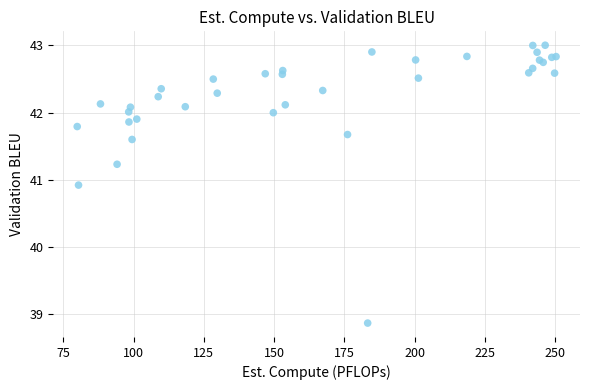

What Y value in the scatter plot is closest to 40?

40.9